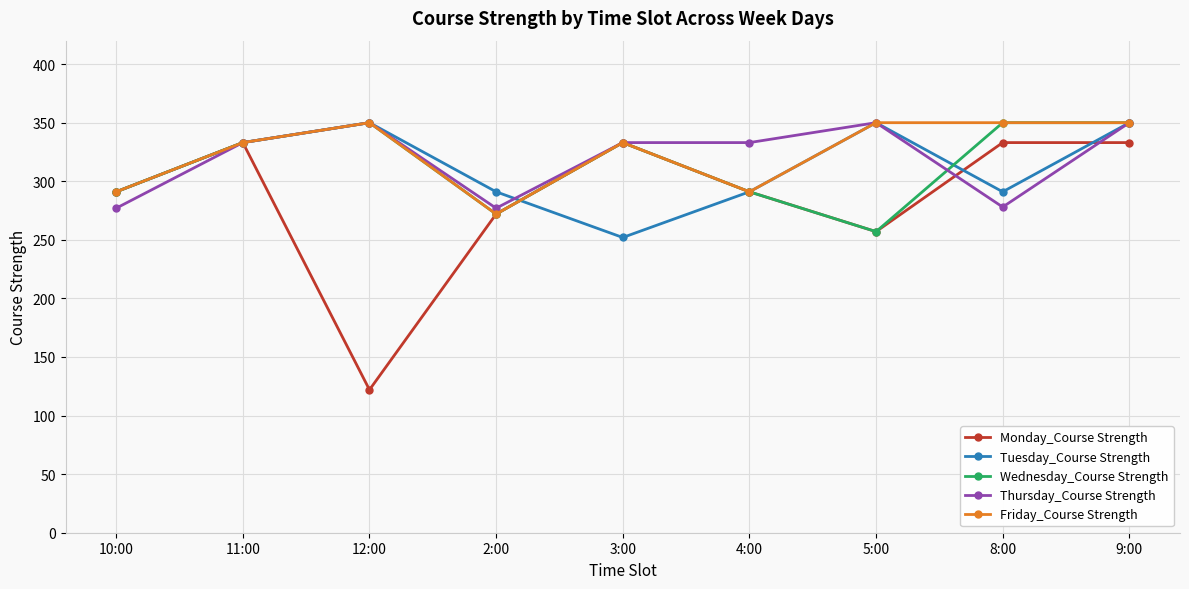

What are all the series names shown in the legend?

Monday_Course Strength, Tuesday_Course Strength, Wednesday_Course Strength, Thursday_Course Strength, Friday_Course Strength